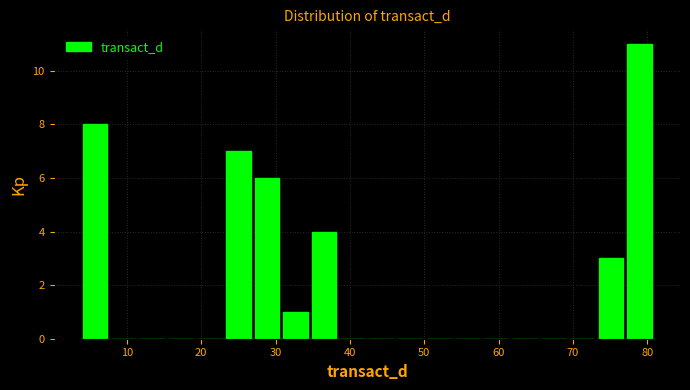

Read against the x-axis, roughly where is the centre of the tallest bar?

79